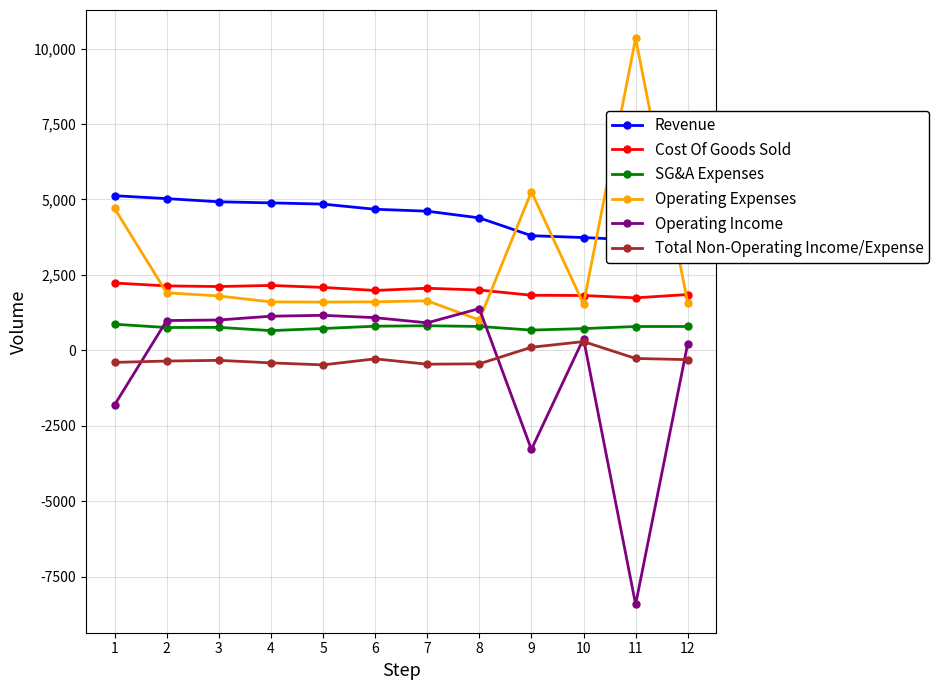

Is the value of Revenue at 7 greater than the value of Total Non-Operating Income/Expense at 12?

Yes